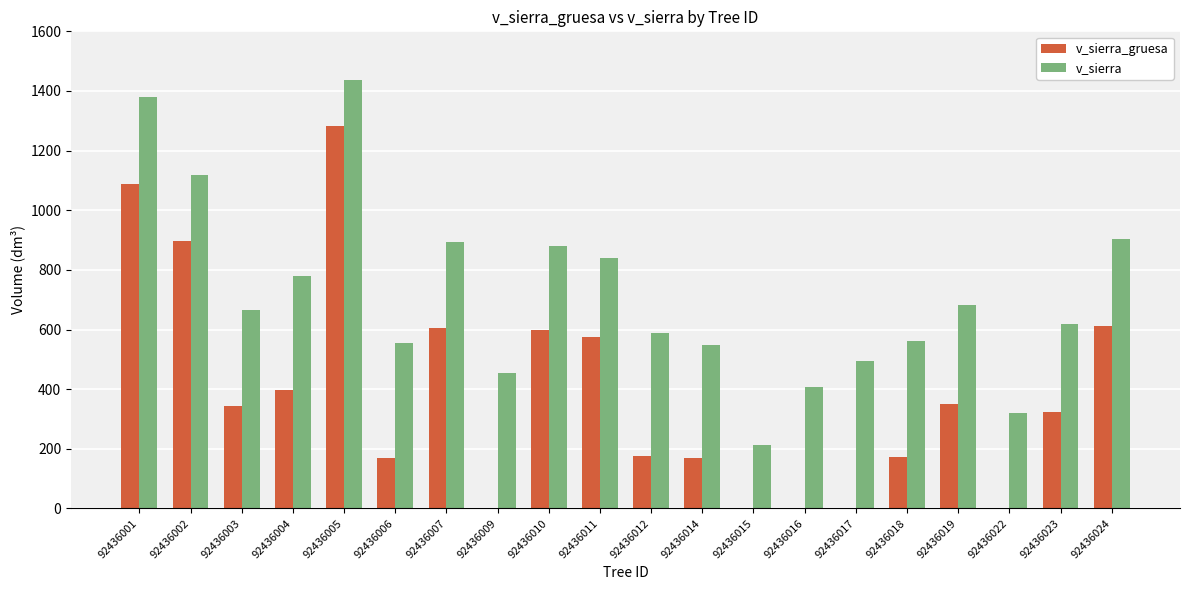

What is the maximum value for v_sierra?

1436.5